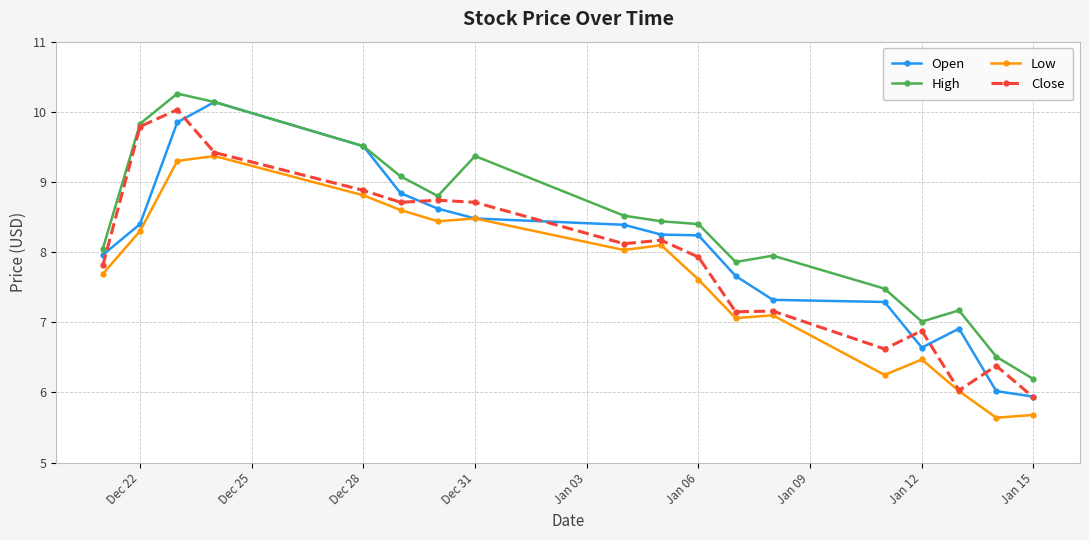

How many lines are shown in the chart?

4